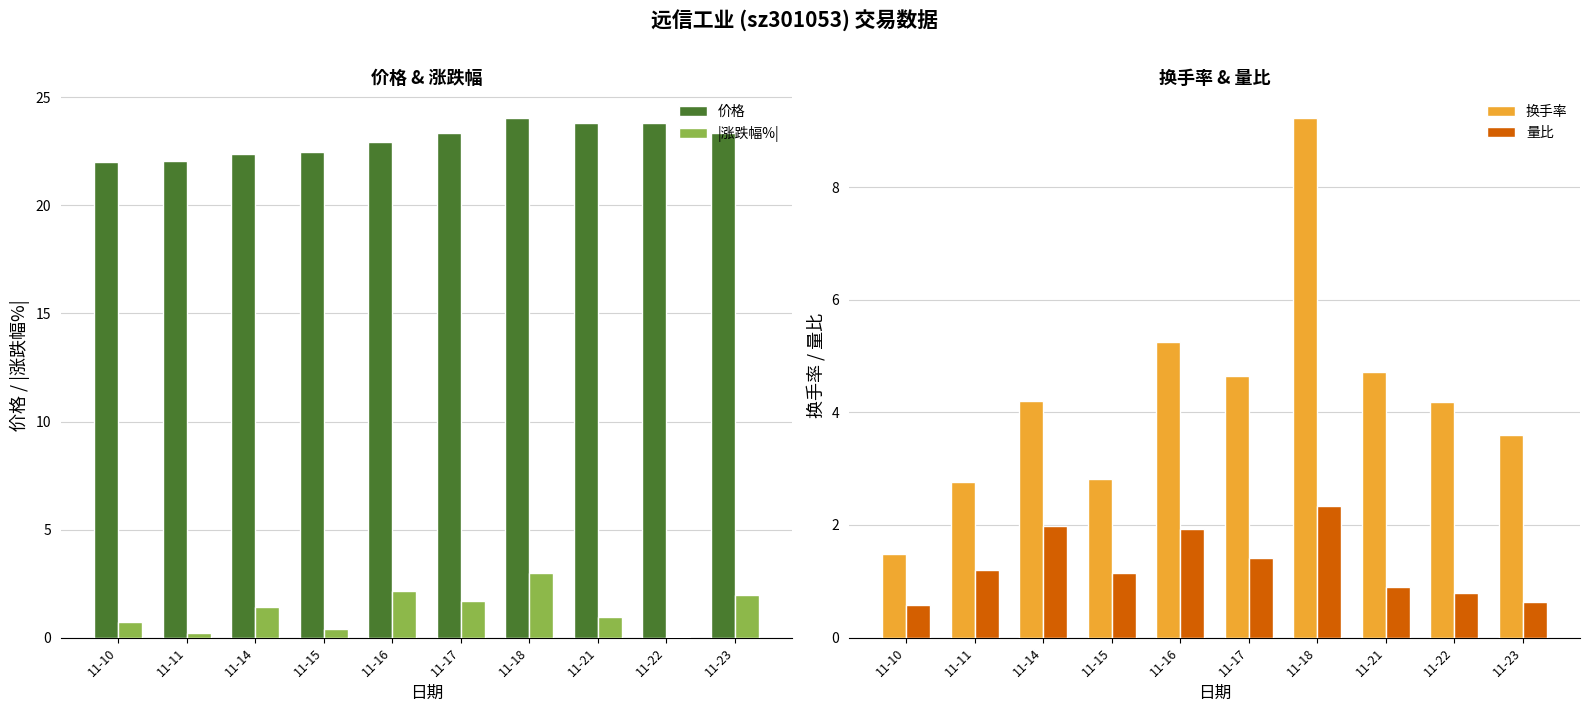

Which series has the largest range (max minus min)?

换手率